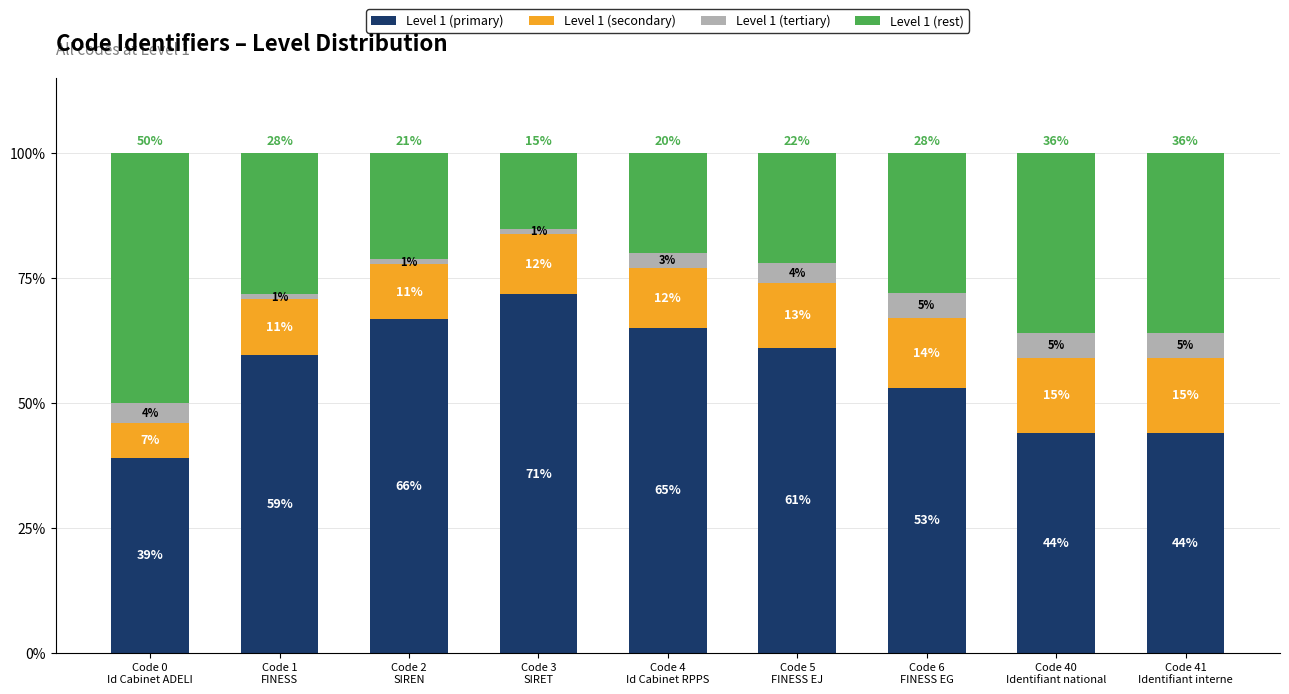

What is the minimum value for Level 1 (primary)?

39.0